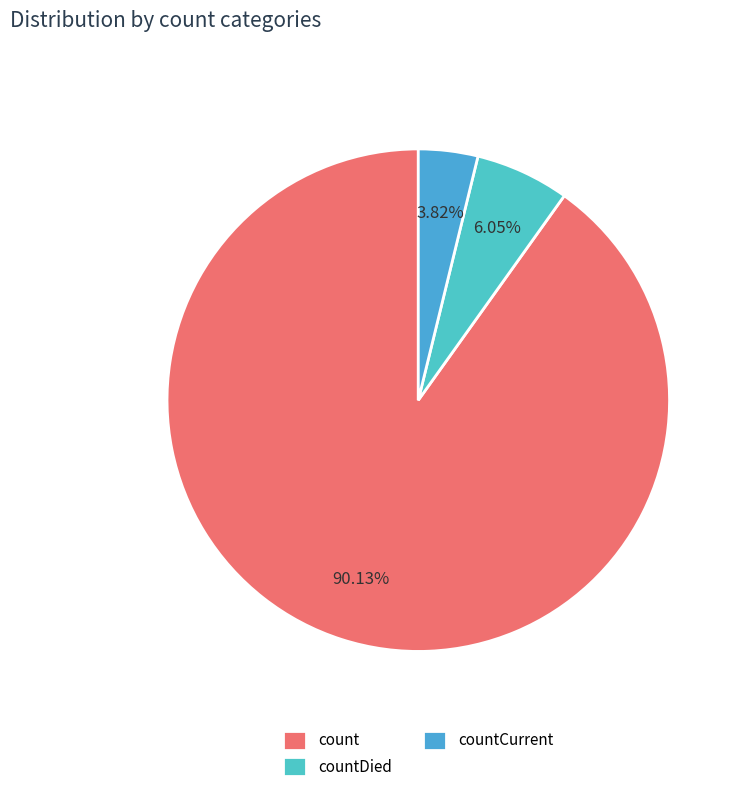

How many slices are in this pie chart?

3